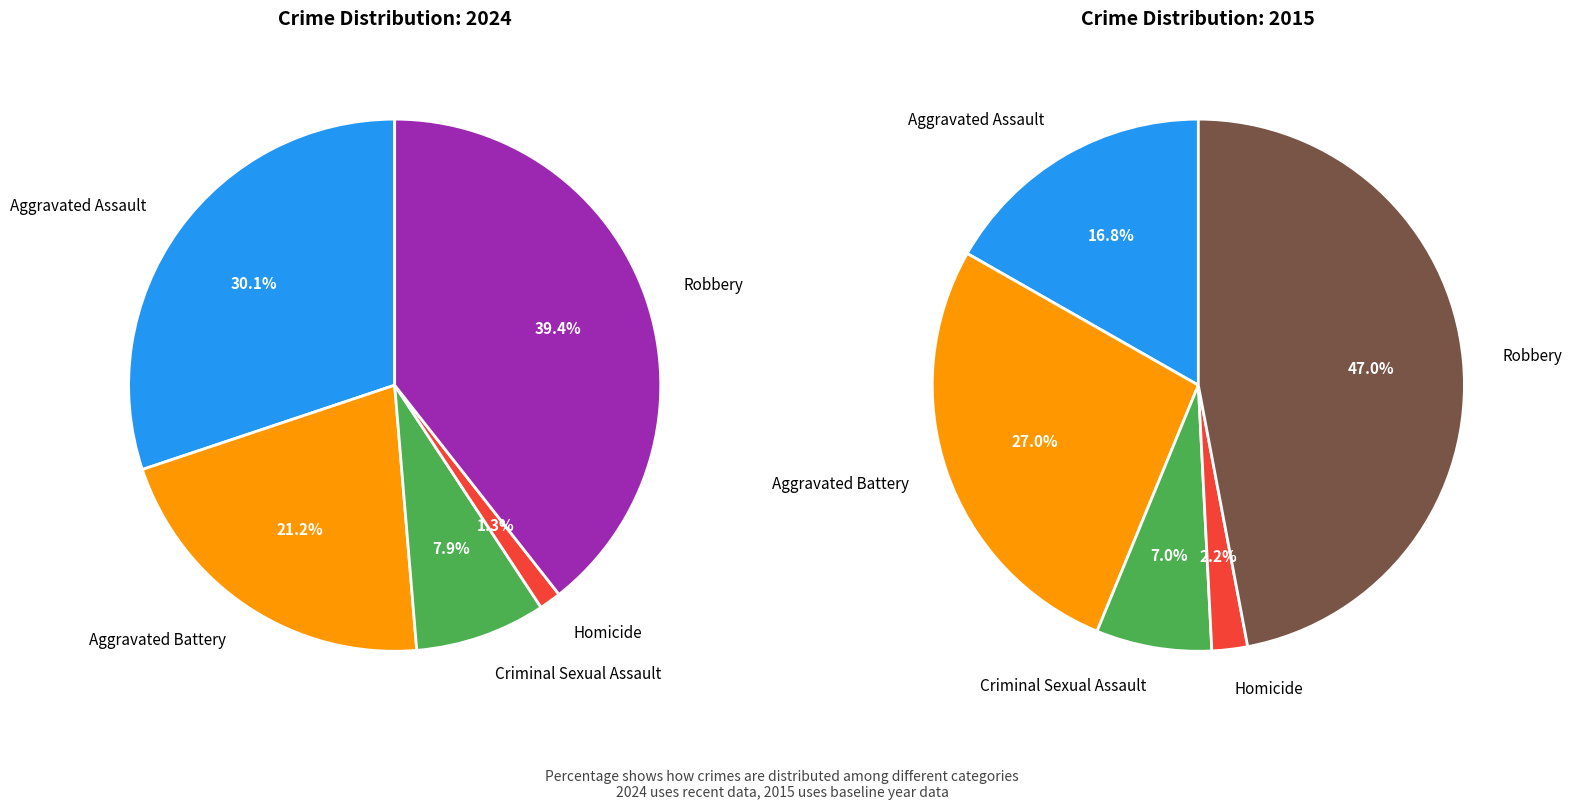

What percentage is the Aggravated Assault slice, to the nearest percent?

30%